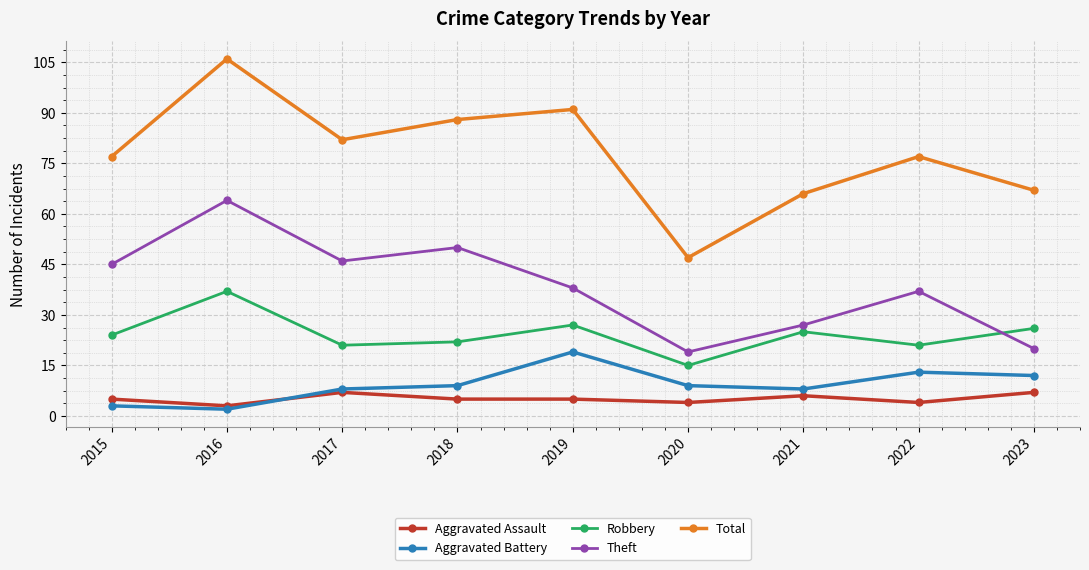

True or false: Total and Aggravated Assault cross at least once.

False